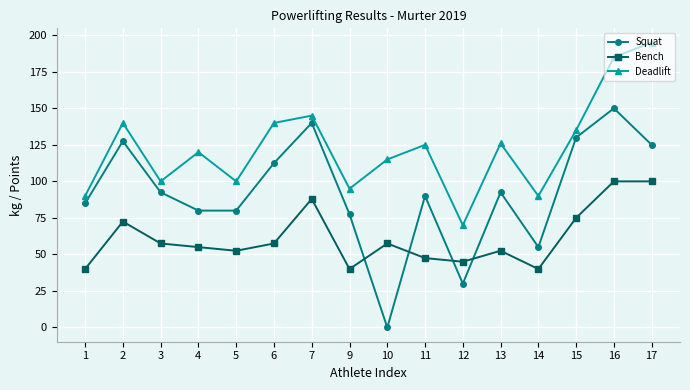

Count the number of categories in the chart.

16